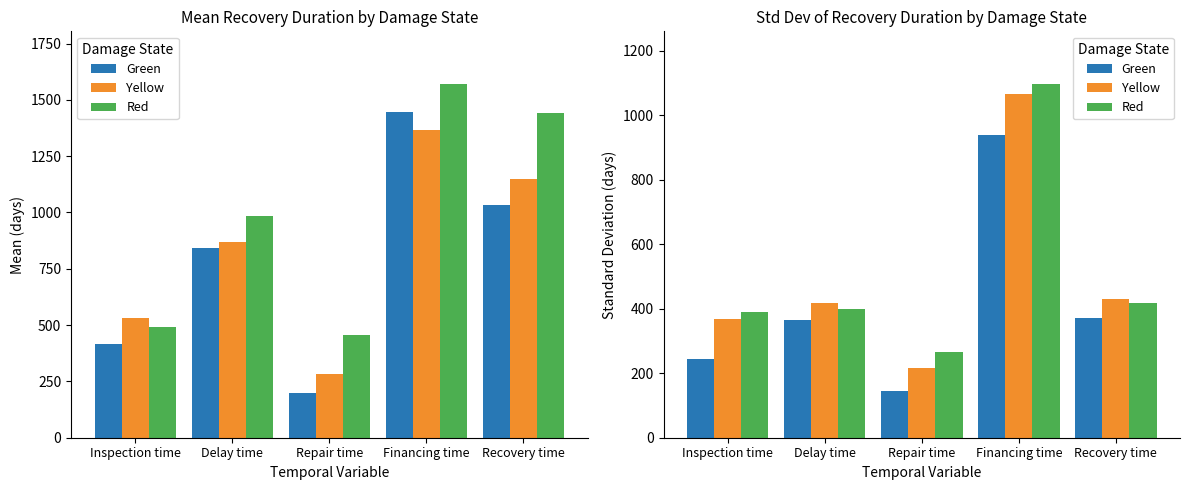

How many bars are there in each group?

3